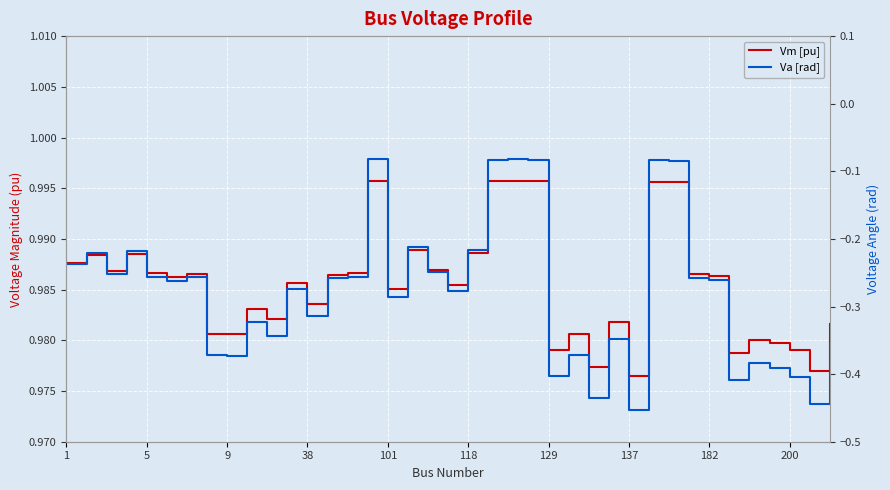

What is the value of the Va [rad] point at the 21st from the left?

-0.2